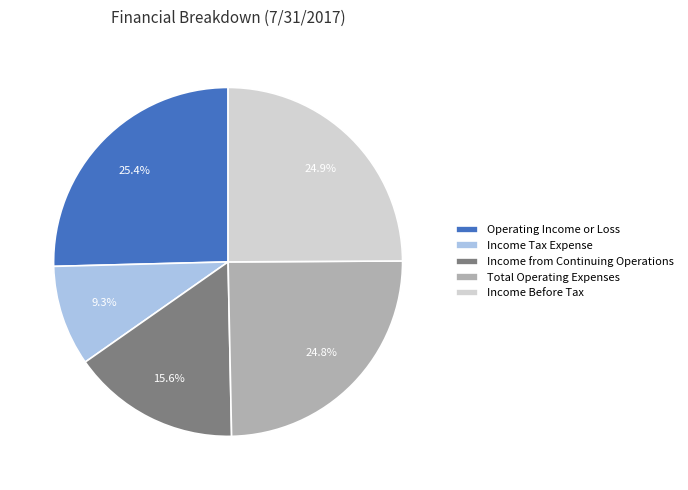

Does Income Before Tax account for over 50% of the chart?

No